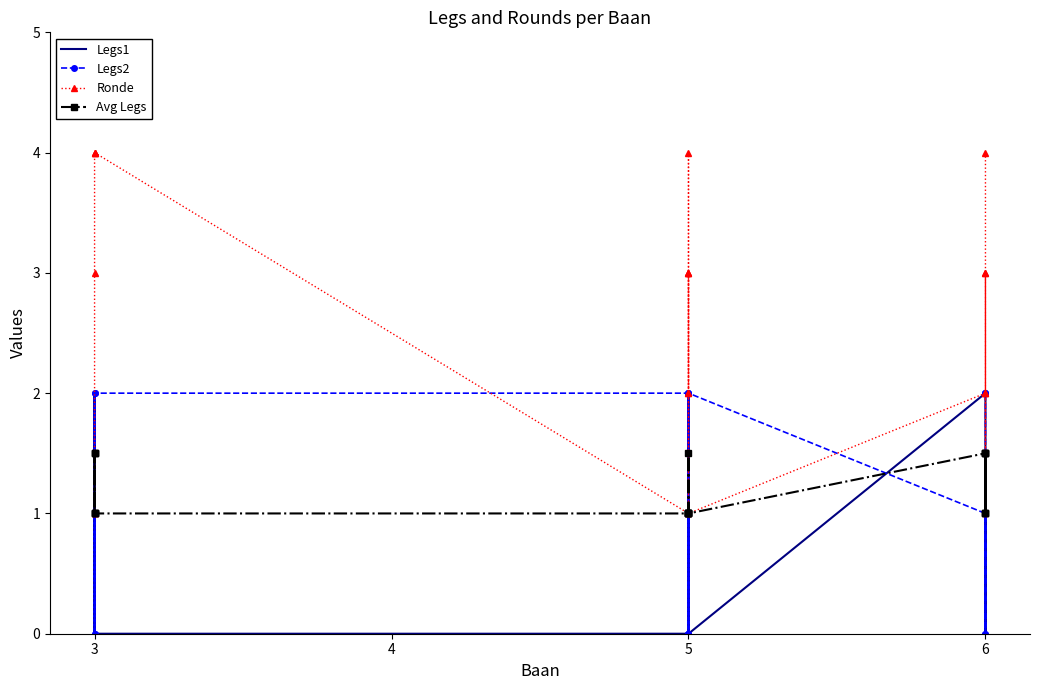

List the series in order of their peak value, highest first.

Ronde, Legs1, Legs2, Avg Legs